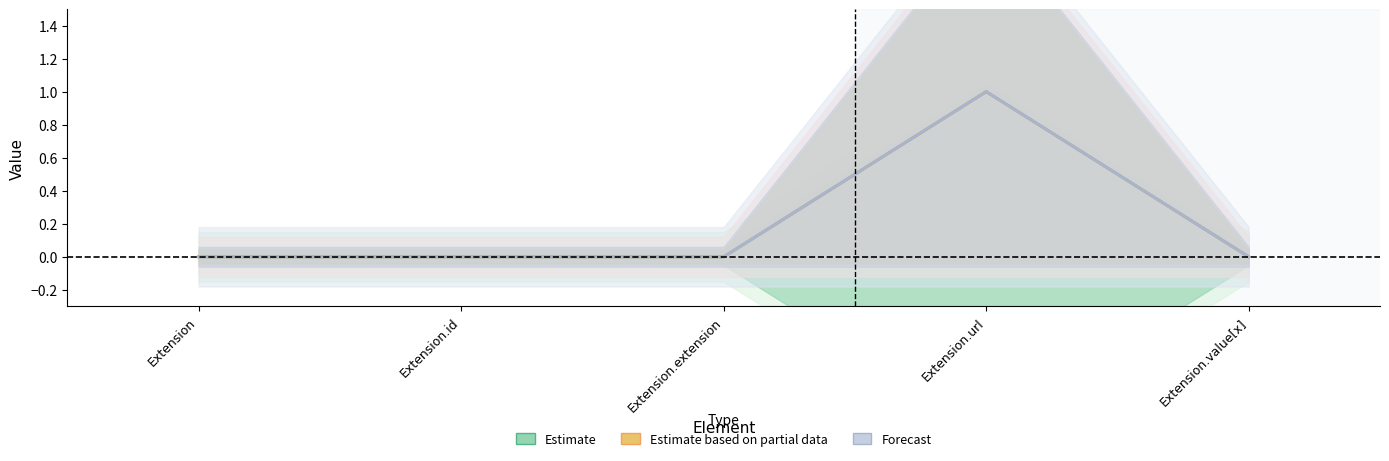

True or false: Estimate has more than 0 interior local peaks.

True